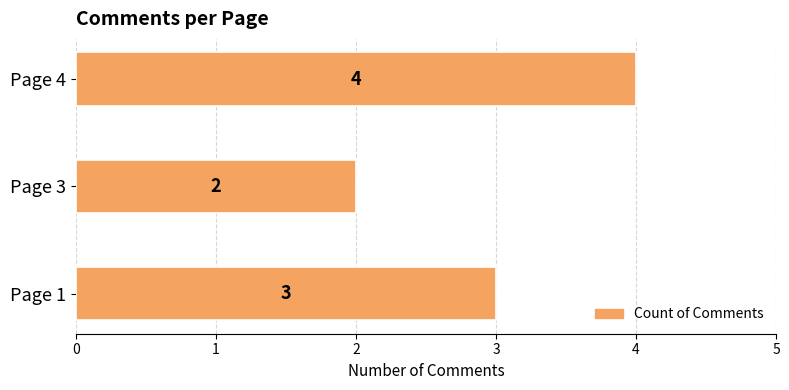

How many categories are shown in the chart?

3